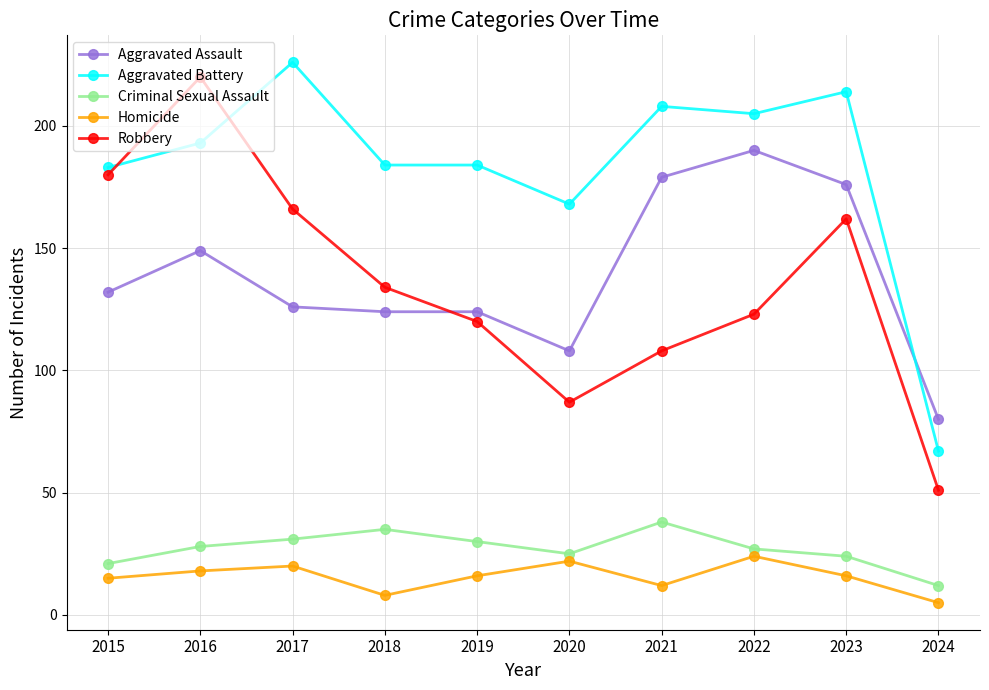

What is the value of the Robbery point at the 8th from the left?

123